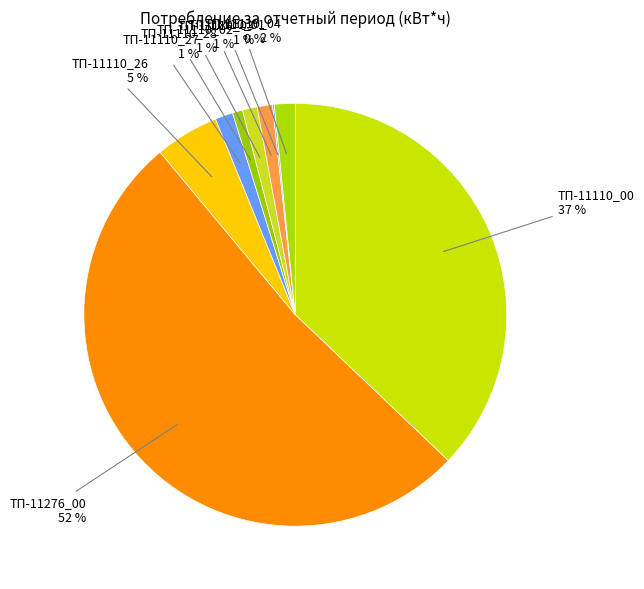

Which has a higher value, ТП-11276_00 or ТП-11110_03?

ТП-11276_00